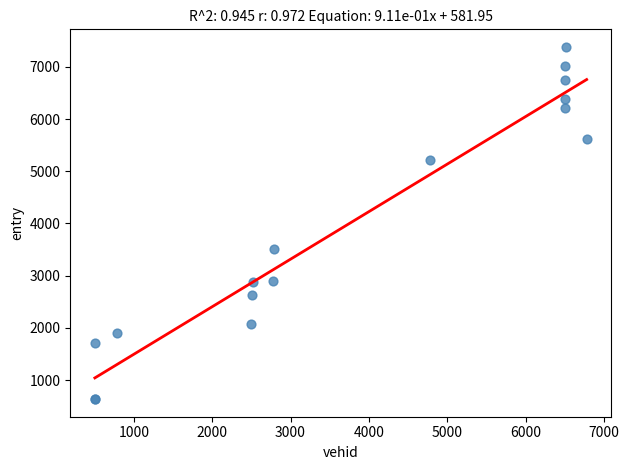

What Y value in the scatter plot is closest to 4008?

3513.4